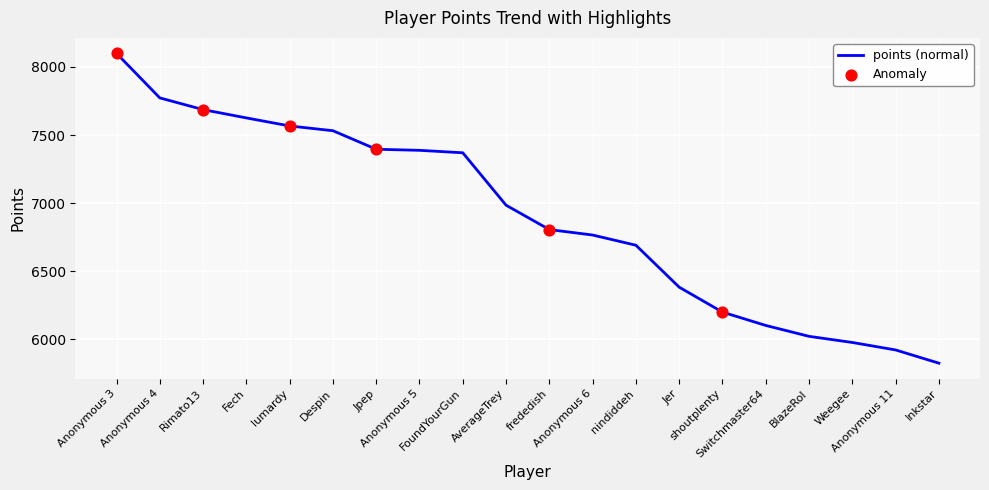

Which has a higher value, Inkstar or Anonymous 4?

Anonymous 4